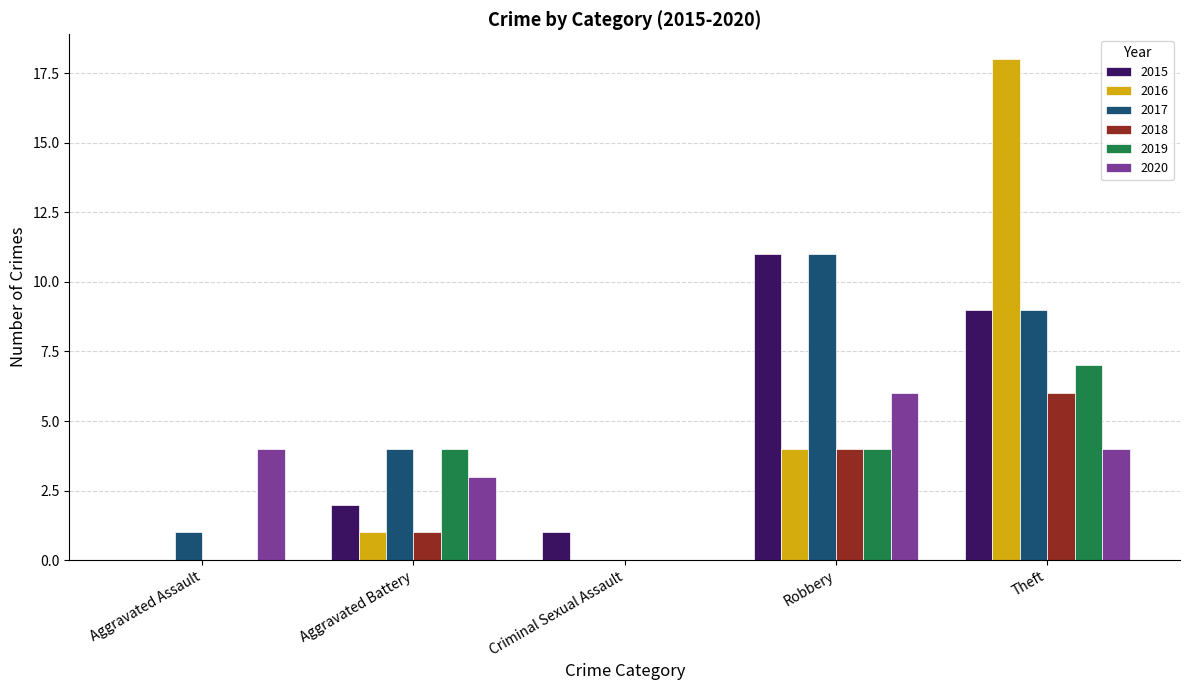

Which series has the widest spread of values?

2016